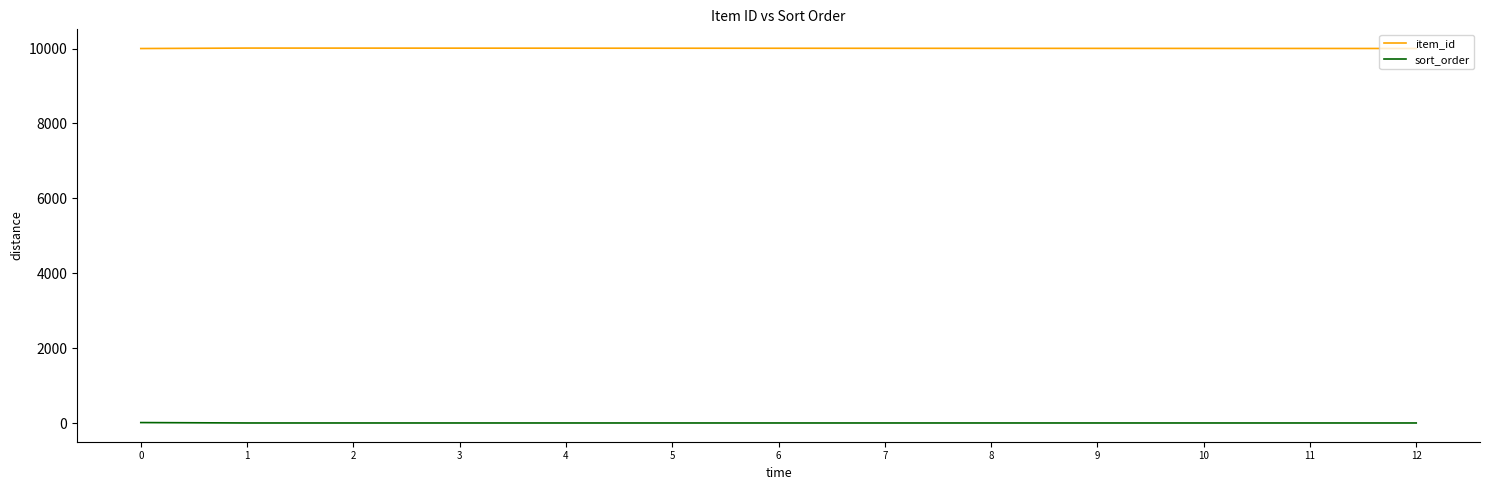

The value of item_id at 5 is 10009. True or false?

True